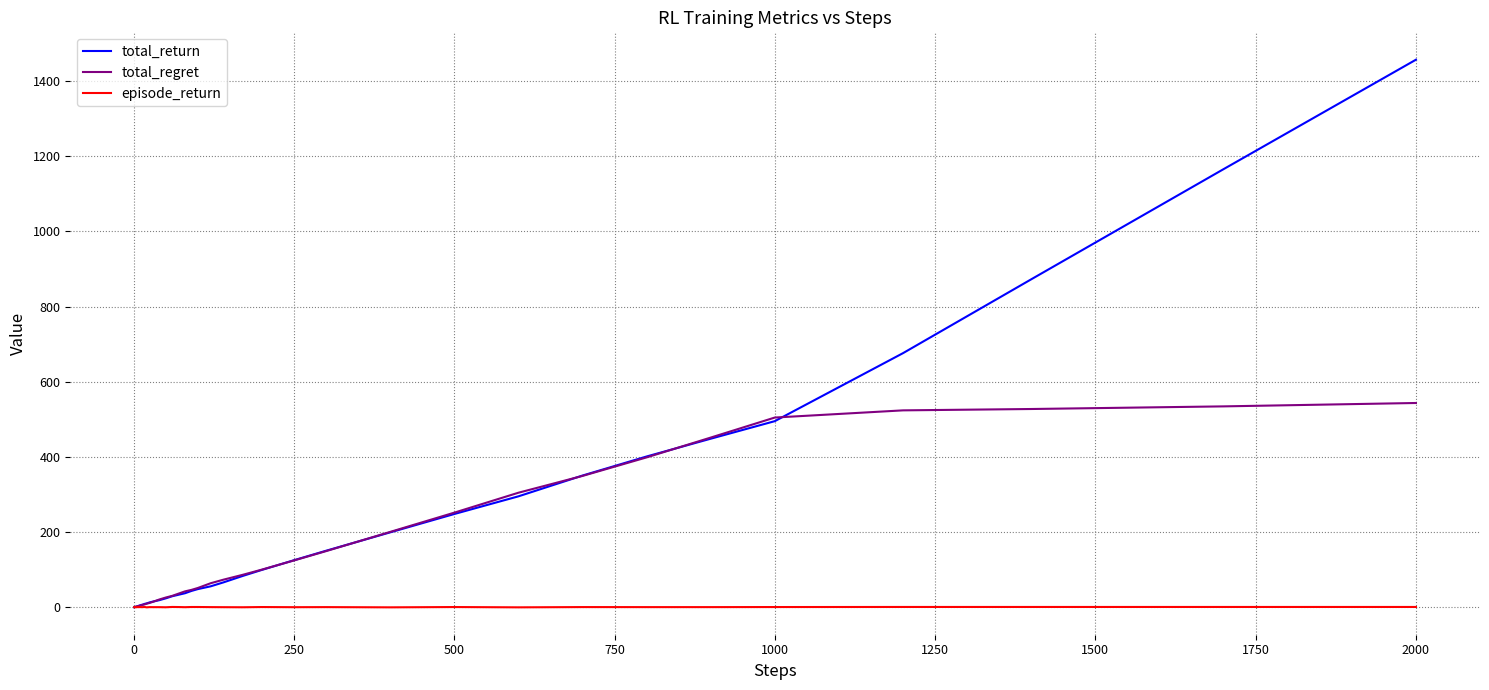

Which series has the widest spread of values?

total_return